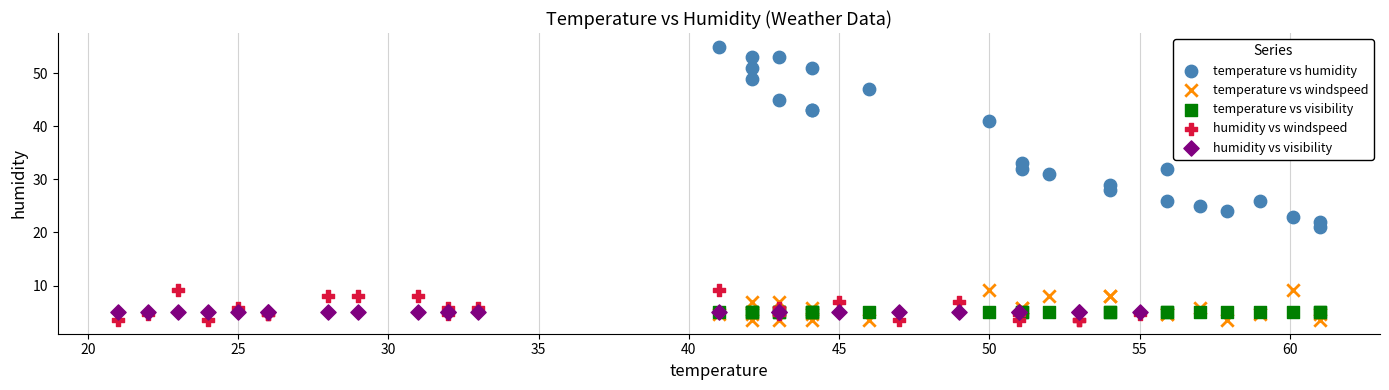

What are all the series names shown in the legend?

temperature vs humidity, temperature vs windspeed, temperature vs visibility, humidity vs windspeed, humidity vs visibility